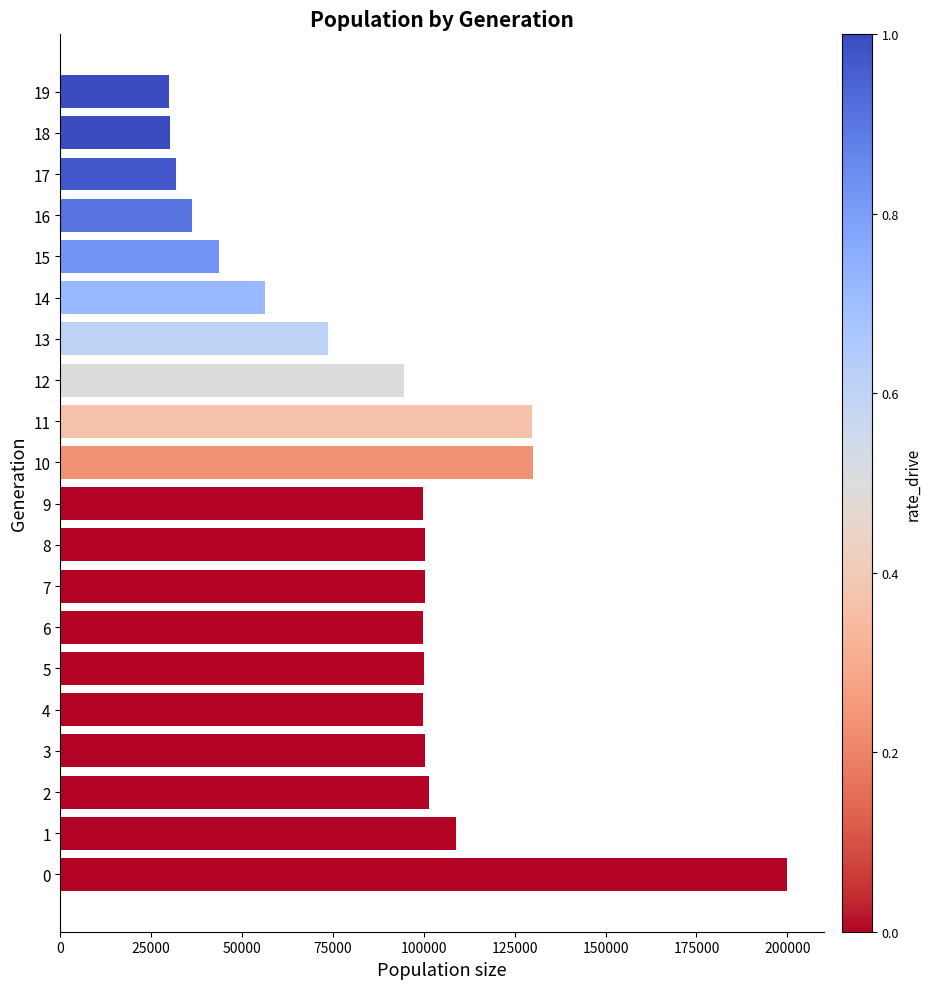

How many values are below 99871?

10